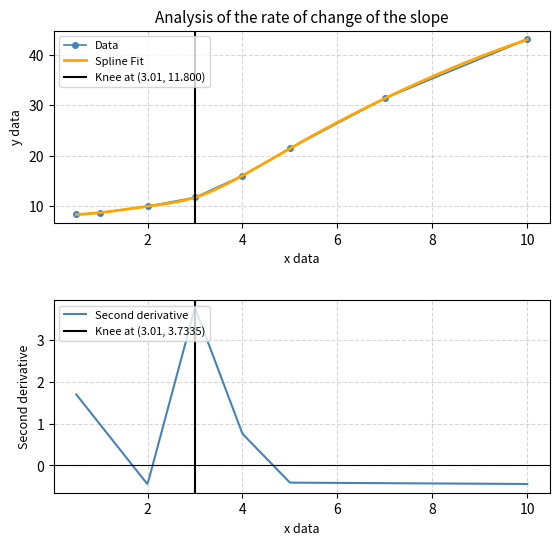

What is the difference between the values at 3Y and 7Y?

19.6